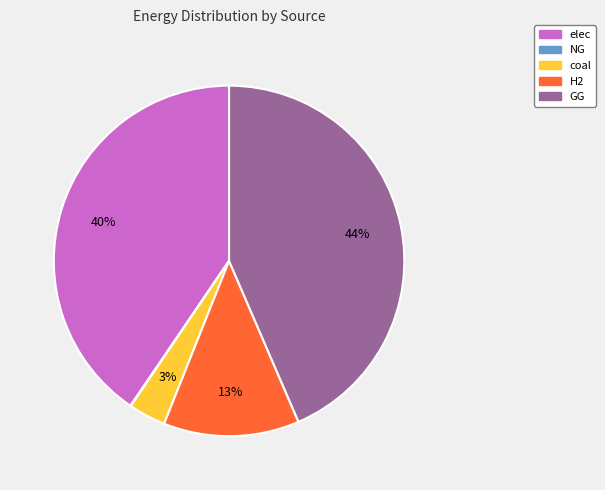

Is it true that coal is 3% of the pie?

True